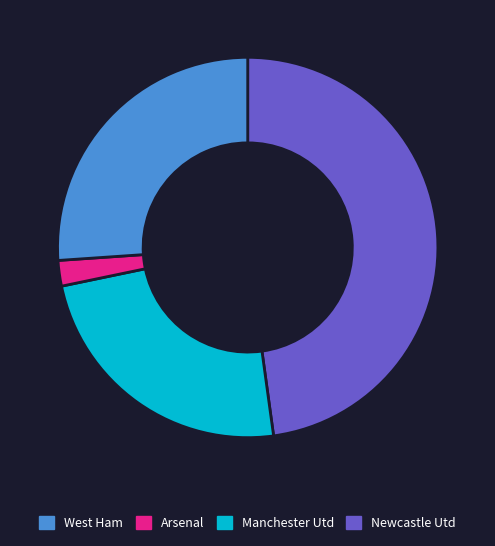

Does any single category account for the majority?

No